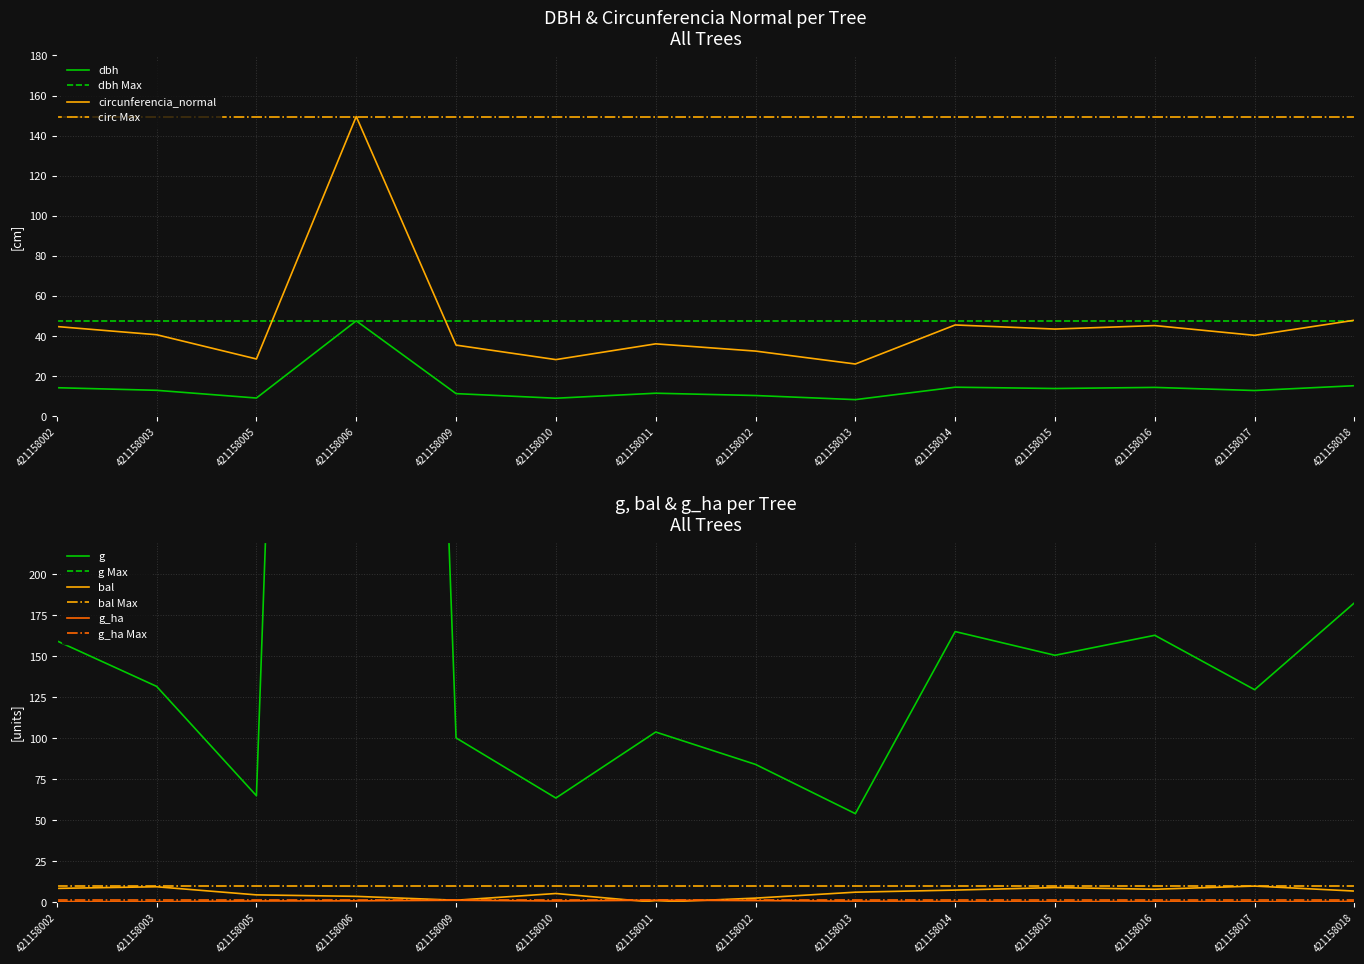

What is the spread (max minus min) of values at 421158013?

53.4